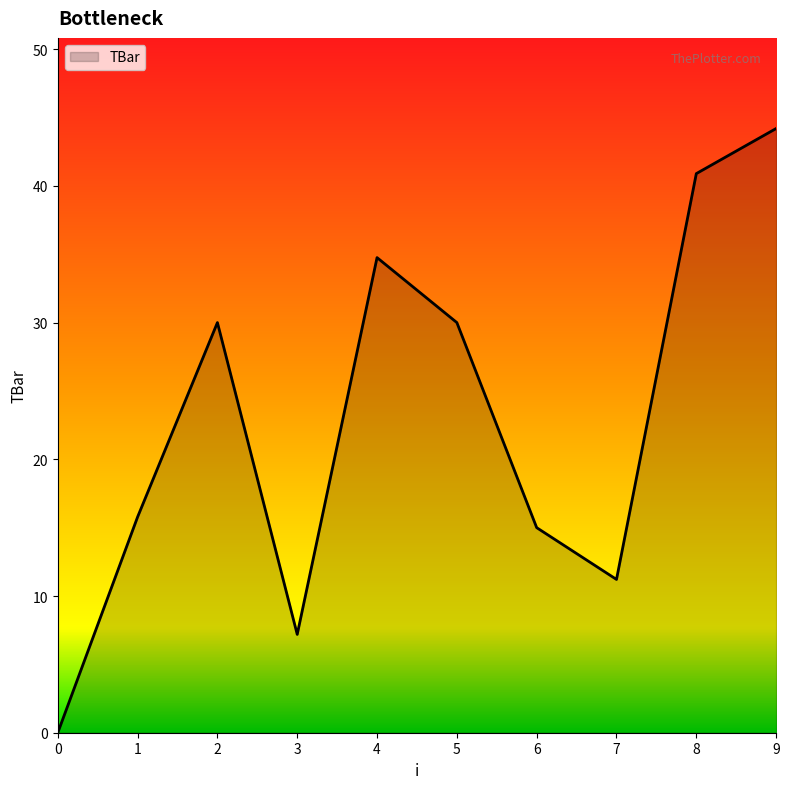

What is the approximate value at 1?

15.8